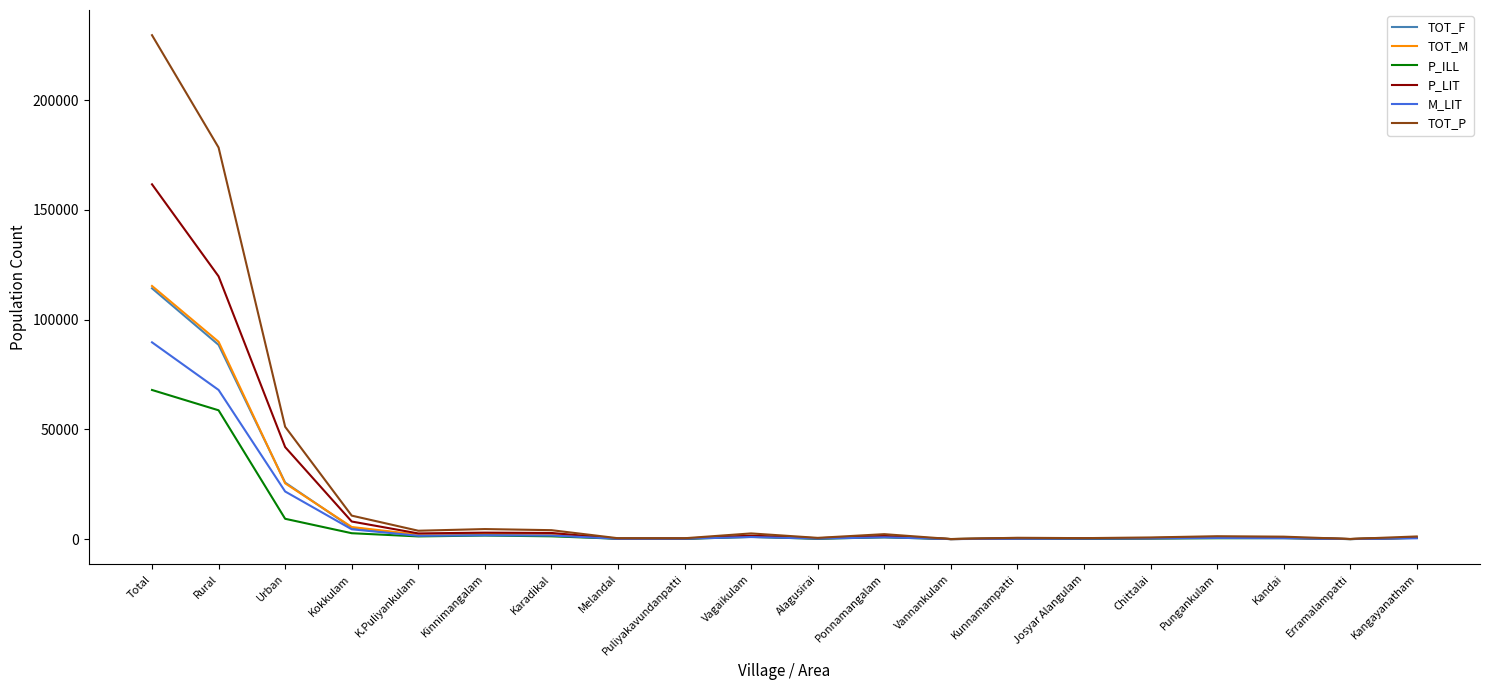

At which category does the chart reach its peak across all series?

Total